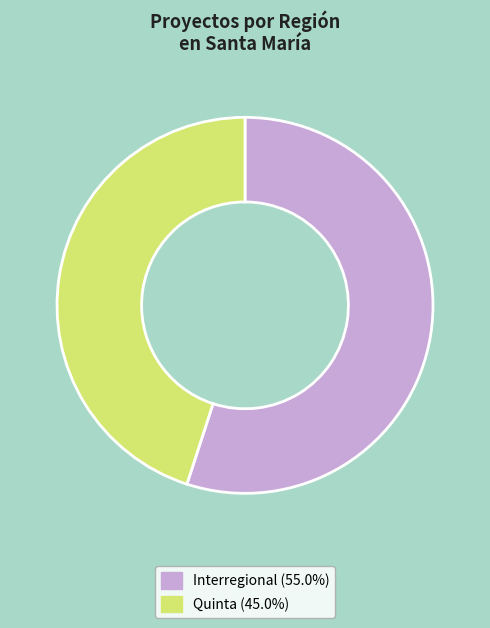

What is the ratio of the value at Quinta (45.0%) to the value at Interregional (55.0%)?

0.8